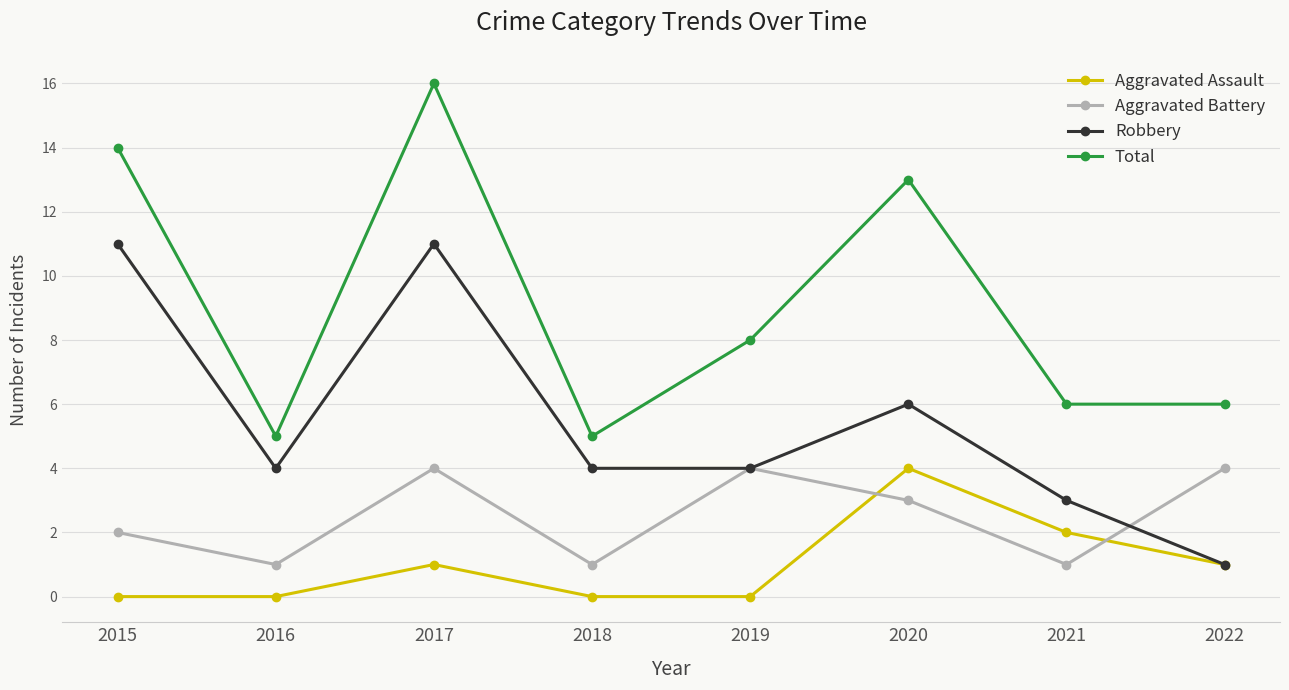

Reading left to right, what are all the values shown in this chart?

Aggravated Assault: 2015=0	2016=0	2017=1	2018=0	2019=0	2020=4	2021=2	2022=1
Aggravated Battery: 2015=2	2016=1	2017=4	2018=1	2019=4	2020=3	2021=1	2022=4
Robbery: 2015=11	2016=4	2017=11	2018=4	2019=4	2020=6	2021=3	2022=1
Total: 2015=14	2016=5	2017=16	2018=5	2019=8	2020=13	2021=6	2022=6